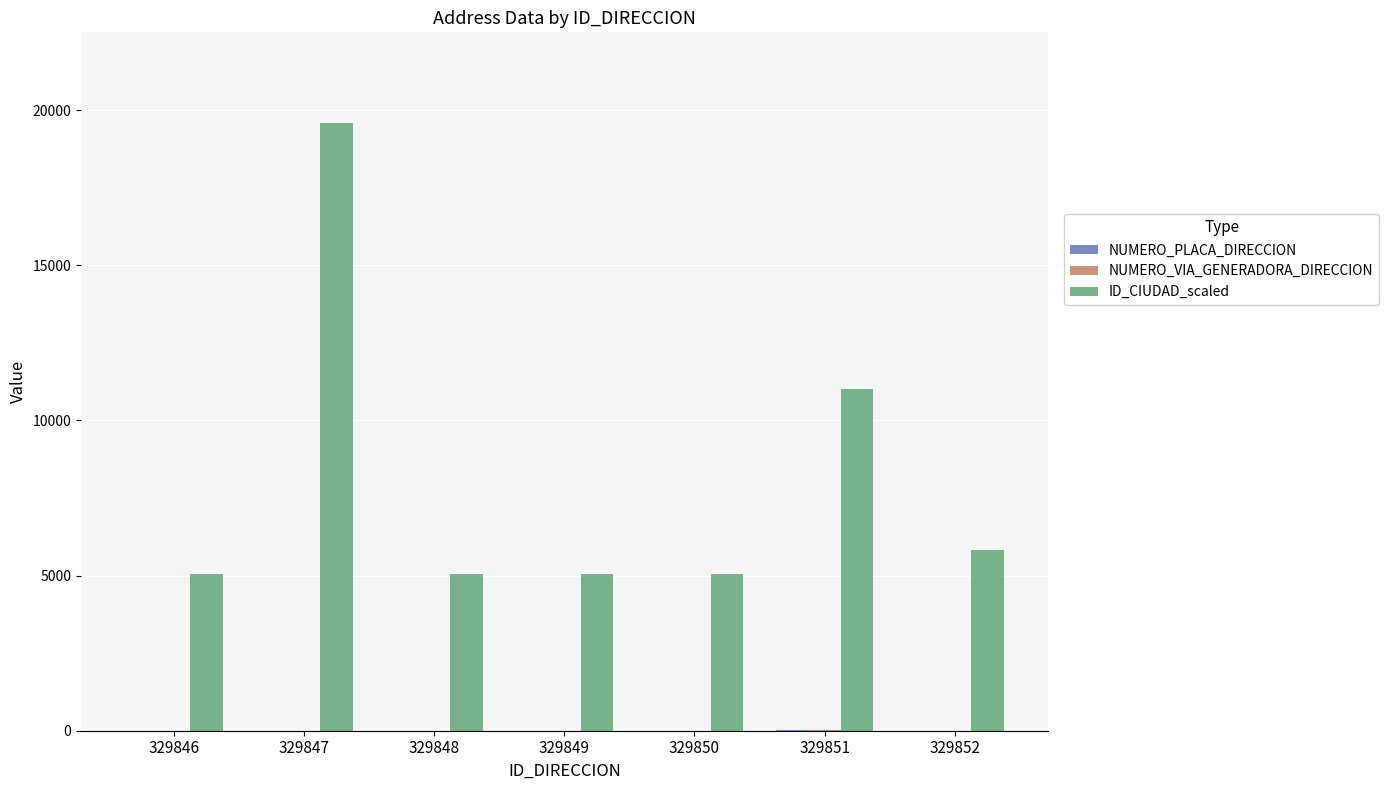

Which category has the highest value across all series?

329847